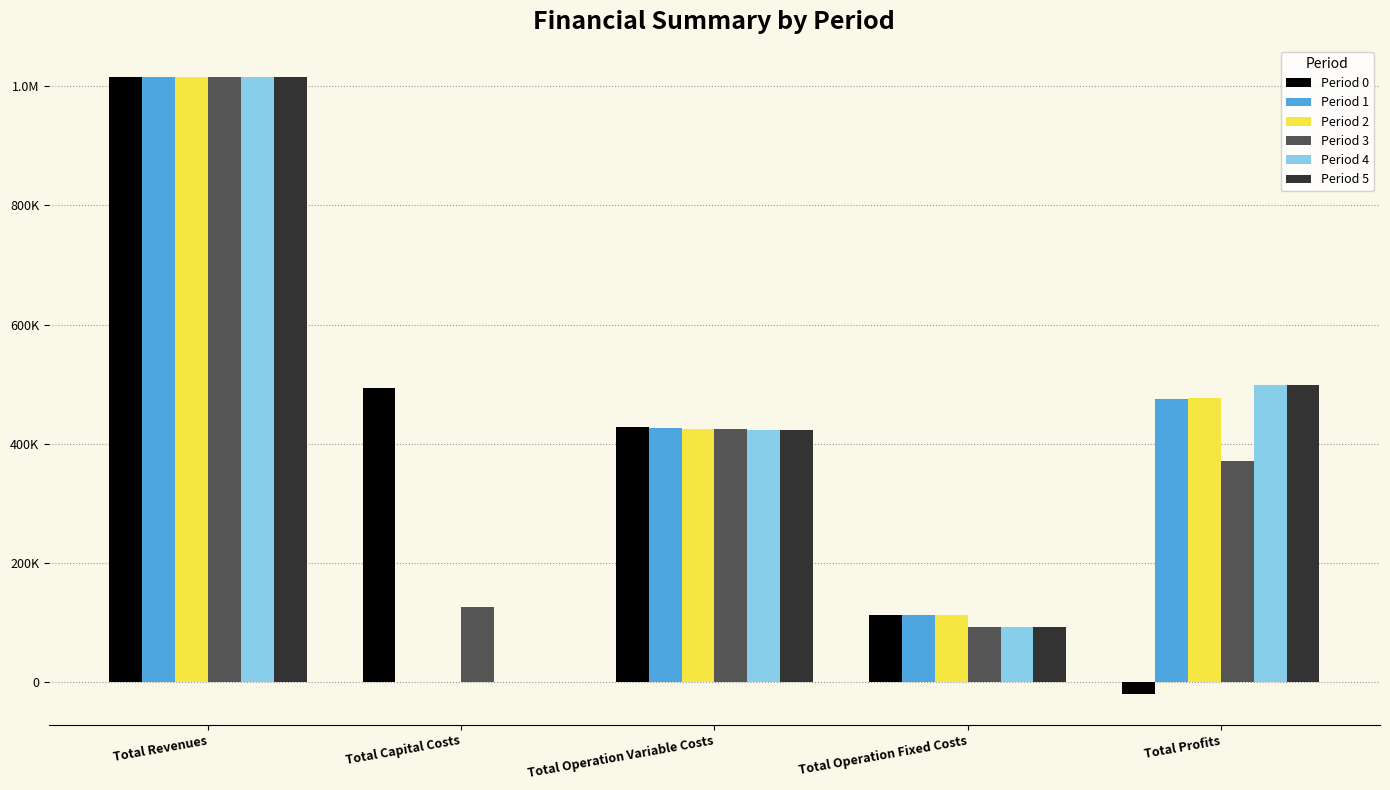

What are all the series names shown in the legend?

Period 0, Period 1, Period 2, Period 3, Period 4, Period 5